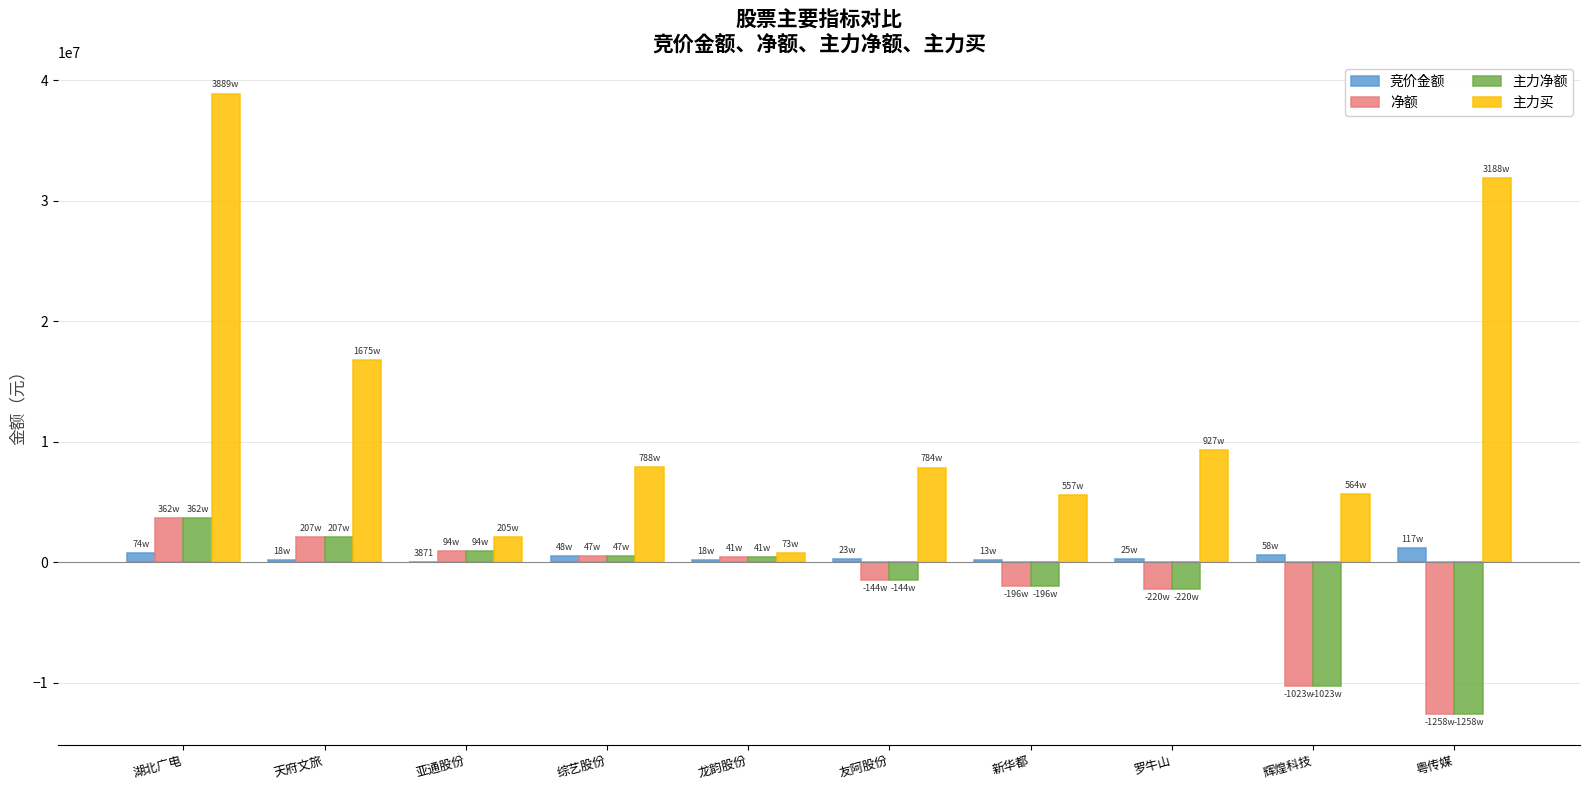

What is the sum of all 净额 values?

-20909448